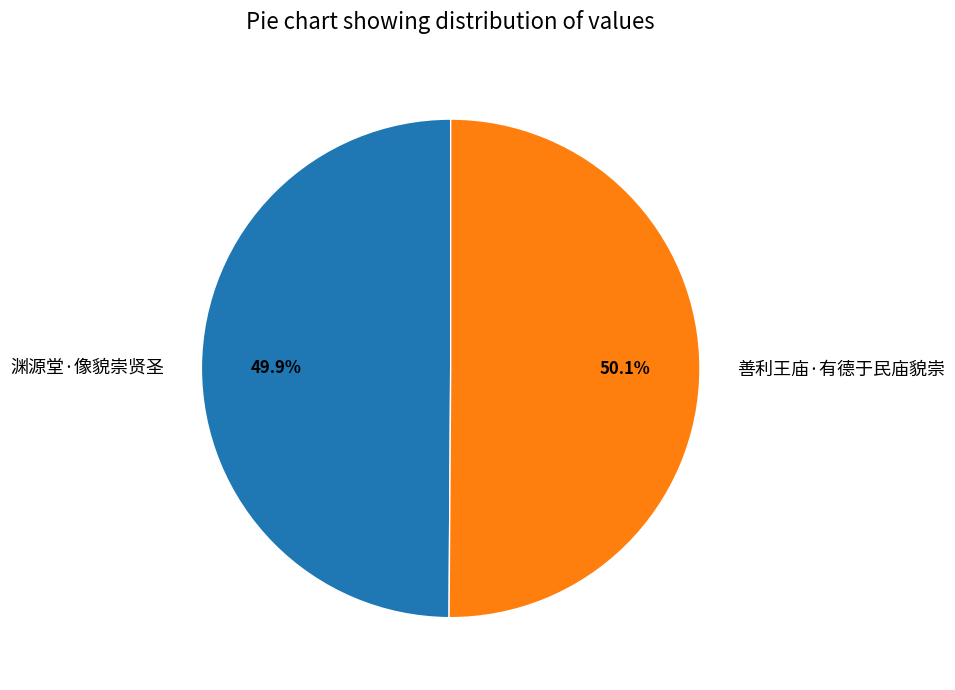

What percentage is the 渊源堂·像貌崇贤圣 slice, to the nearest percent?

50%